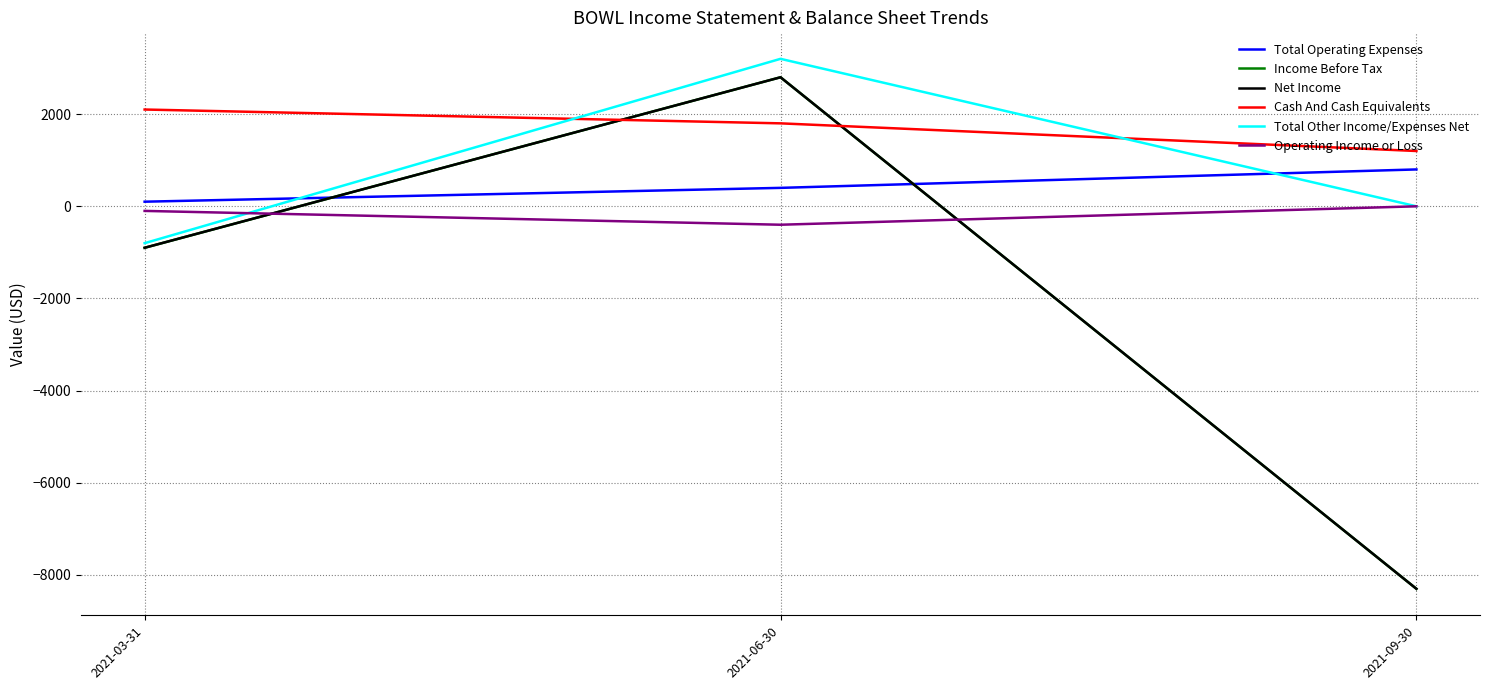

Does the chart have visible grid lines?

Yes